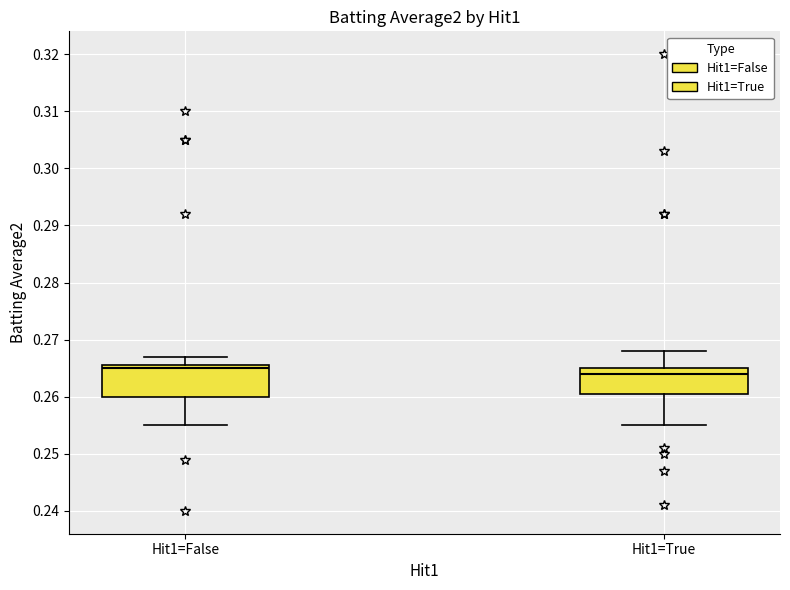

Reading left to right, transcribe this box plot: for each box, give where its median line is, the range the box spans, and where its two whiskers end, as read against the y-axis. The values are not printed on the chart, so give them approximately, as read against the axis.

Hit1=False: median 0.265, box 0.260 to 0.266, whiskers 0.255 to 0.267
Hit1=True: median 0.264, box 0.261 to 0.265, whiskers 0.255 to 0.268